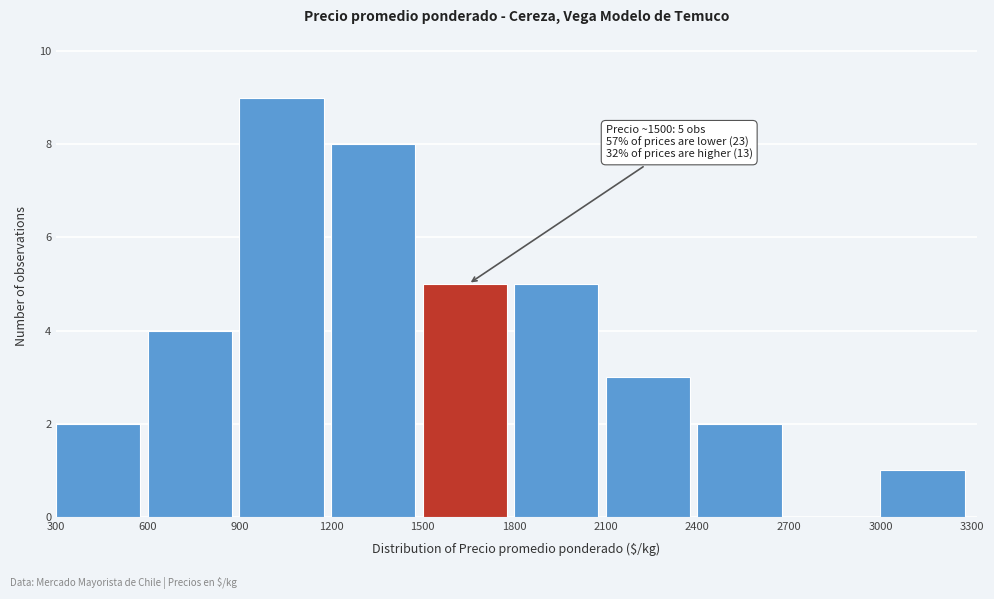

Over which range of the x-axis is the bar tallest?

900 to 1200